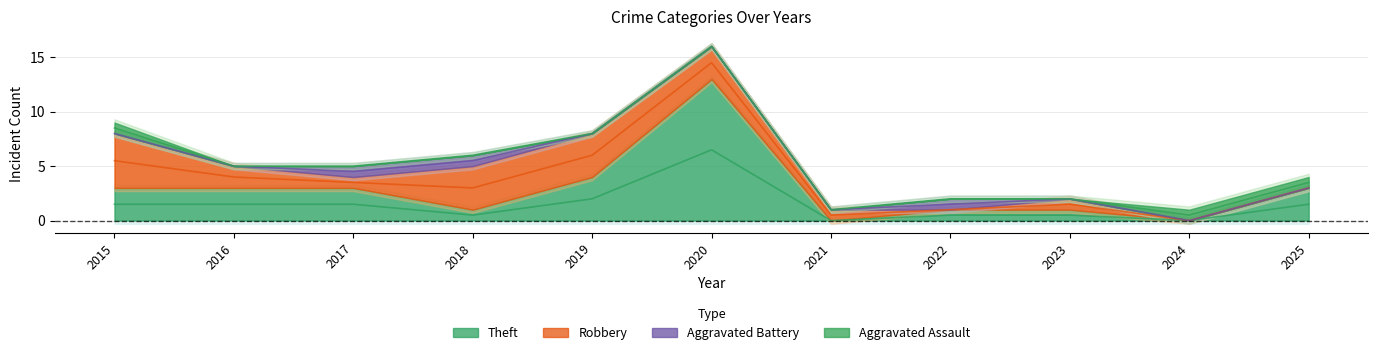

Is the value of Aggravated Battery at 2017 greater than the value of Aggravated Assault at 2022?

Yes